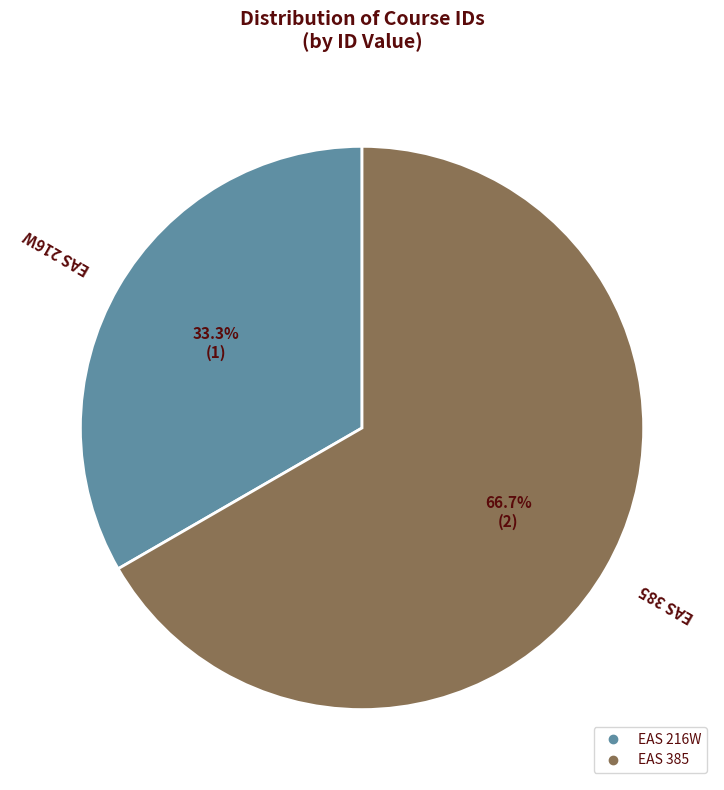

To the nearest percent, what is the combined percentage of EAS 385 and EAS 216W?

100%